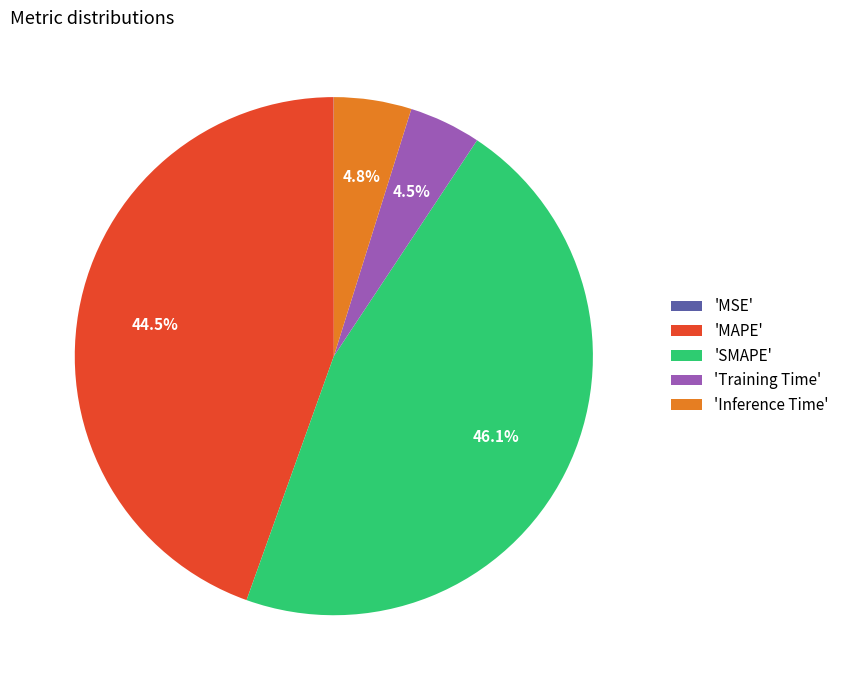

Does any single category account for the majority?

No